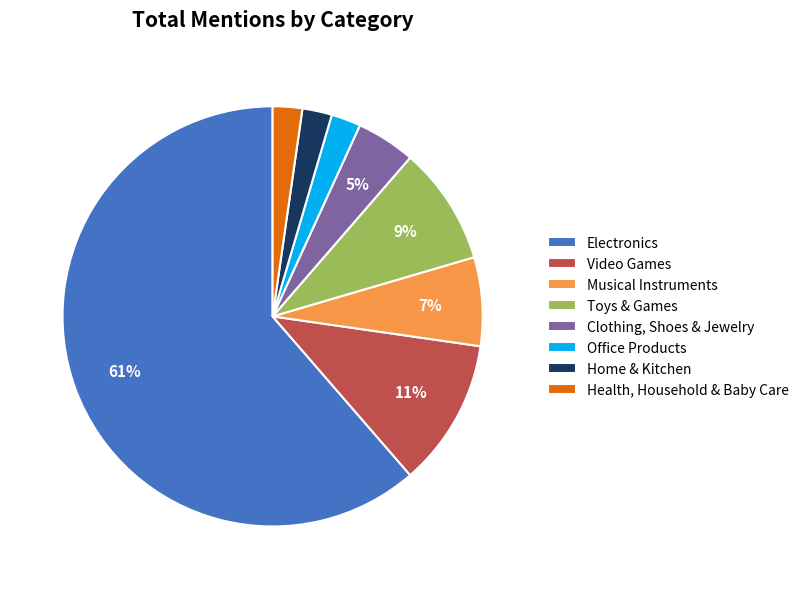

Which slice is the largest?

Electronics